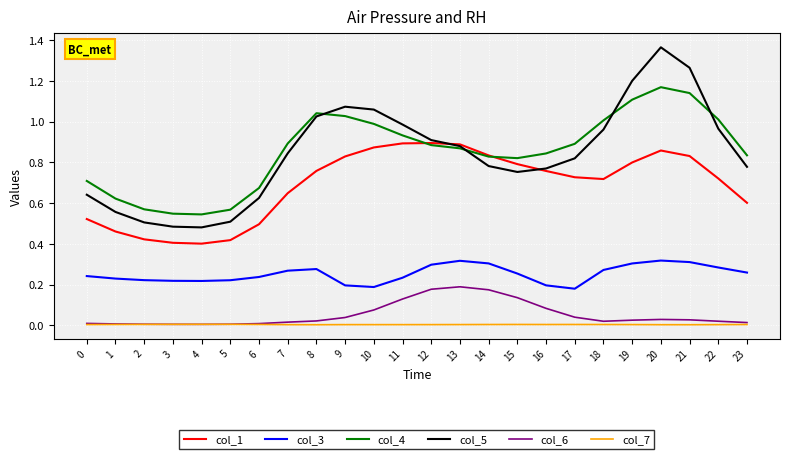

True or false: col_6 and col_3 cross at least once.

False